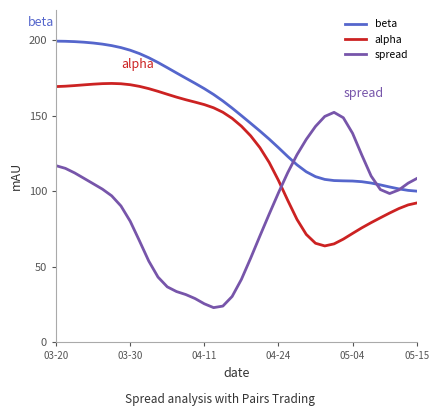

How many intersections are there between spread and alpha?

1